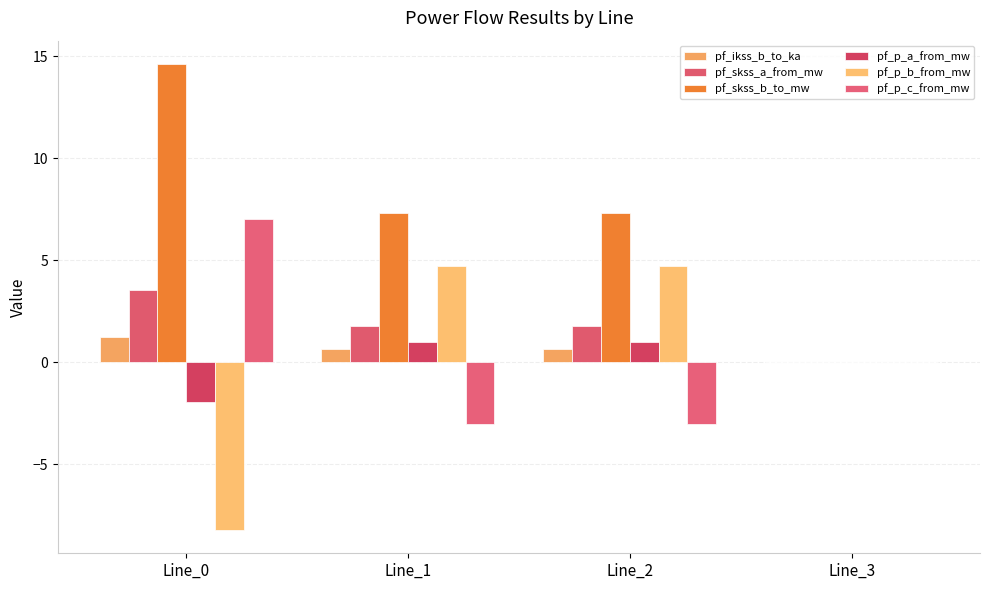

What is the average value of the pf_skss_b_to_mw series?

7.3